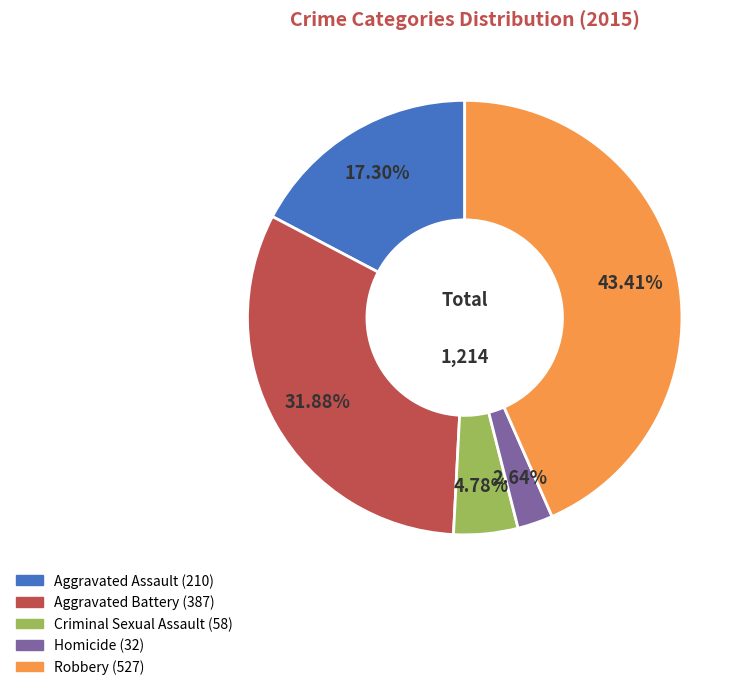

What is the largest slice in the pie chart?

Robbery